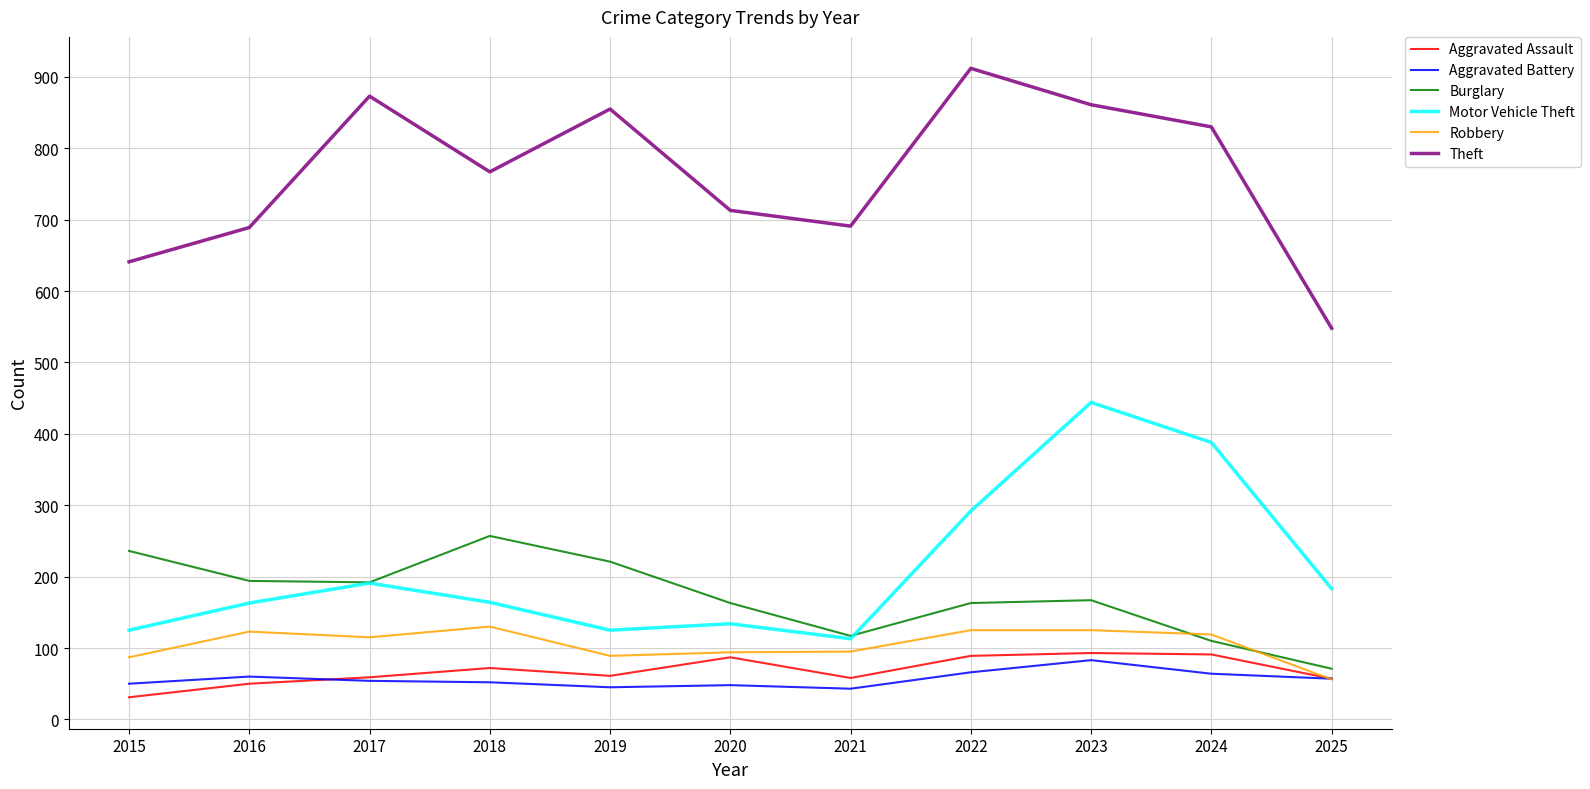

At which category is the sum across all series the highest?

2023